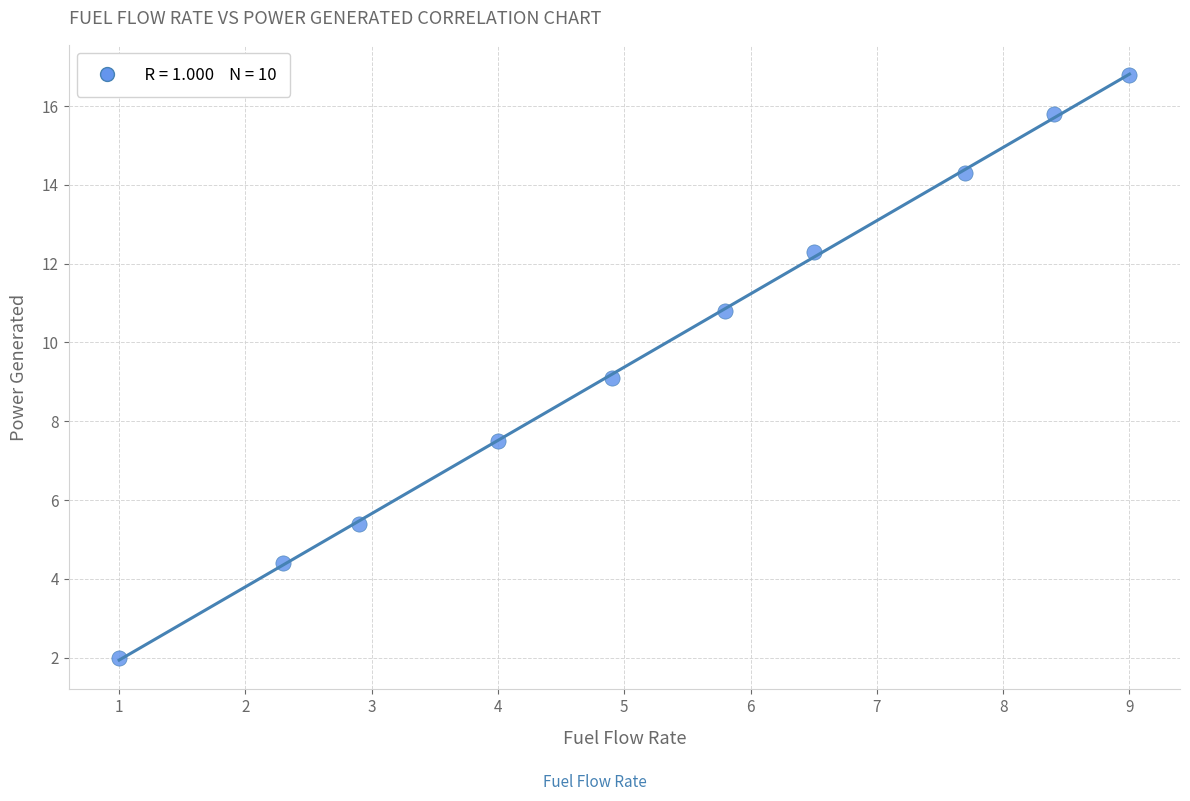

What is the range of X values (max minus min)?

8.0